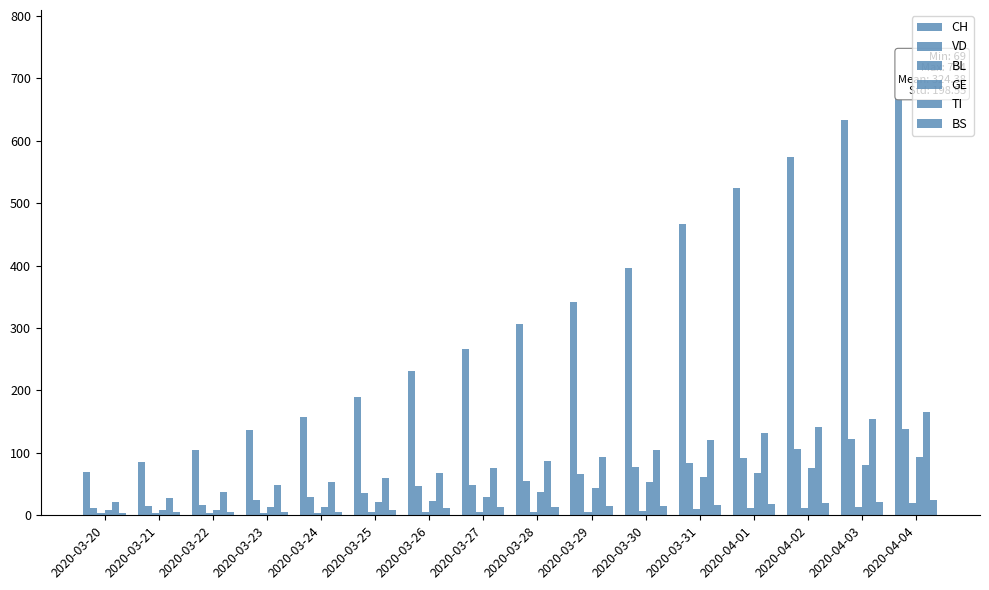

Which series has the widest spread of values?

CH